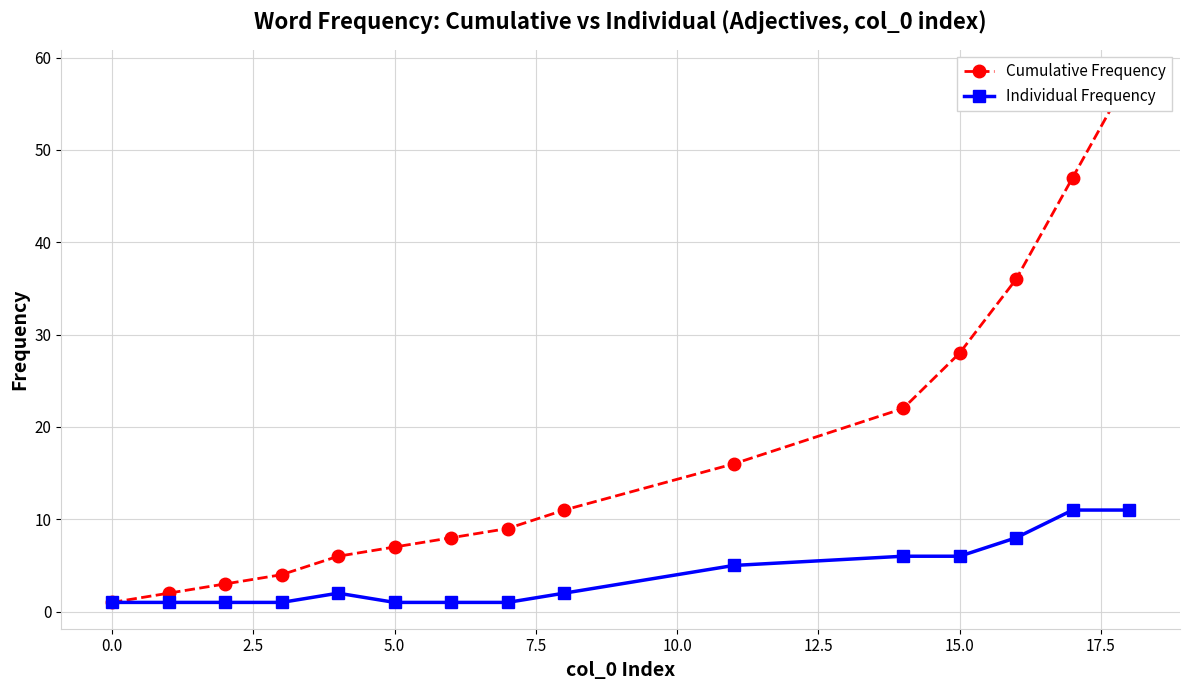

True or false: Individual Frequency and Cumulative Frequency intersect in this chart.

False